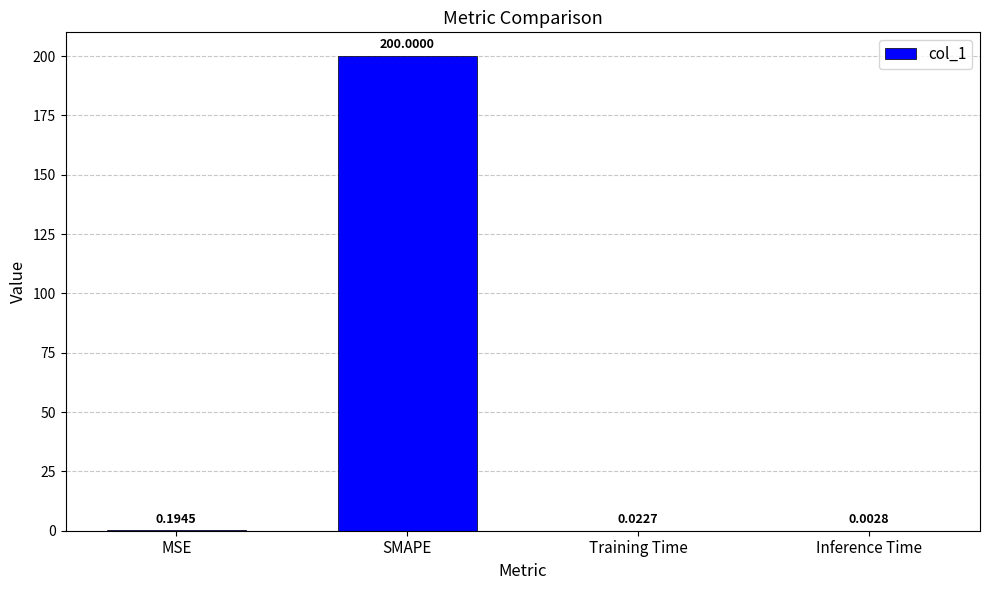

What is the sum of the values at SMAPE and Training Time?

200.0